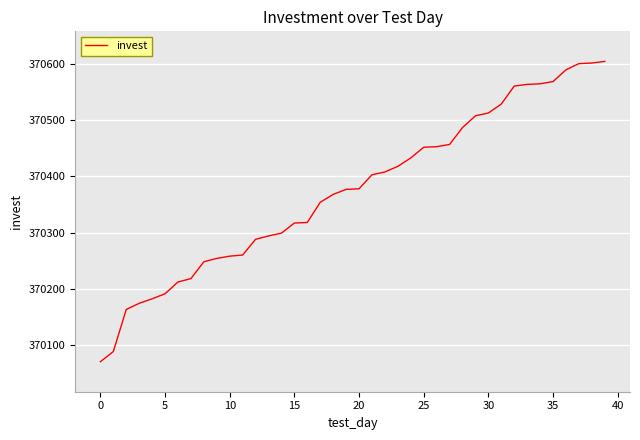

What is the minimum value shown in the chart?

370070